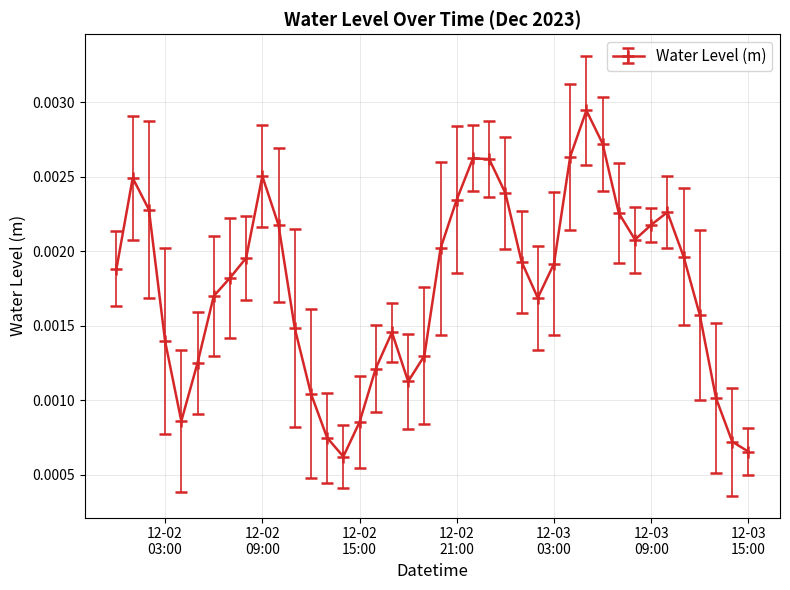

True or false: the data has more than 2 interior local peaks.

True